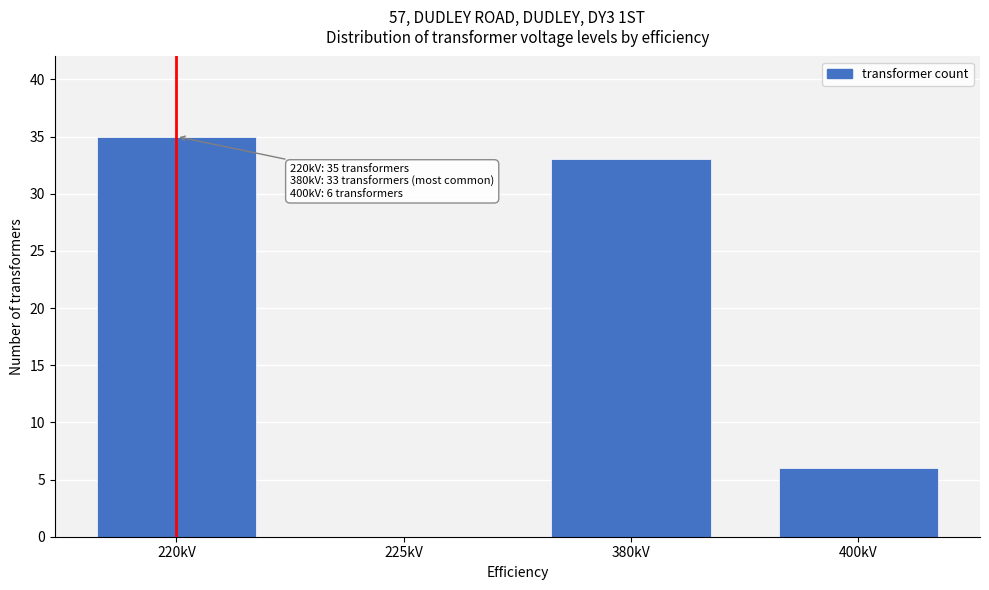

Reading left to right, list all the values displayed in this chart.

220kV=35	225kV=0	380kV=33	400kV=6